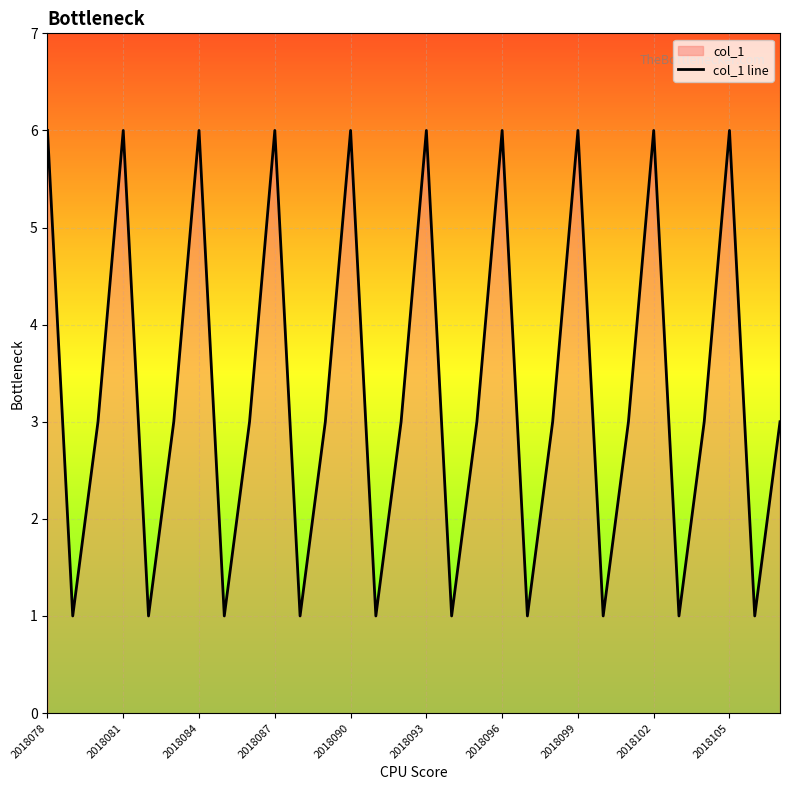

What is the difference between the second highest and minimum values?

5